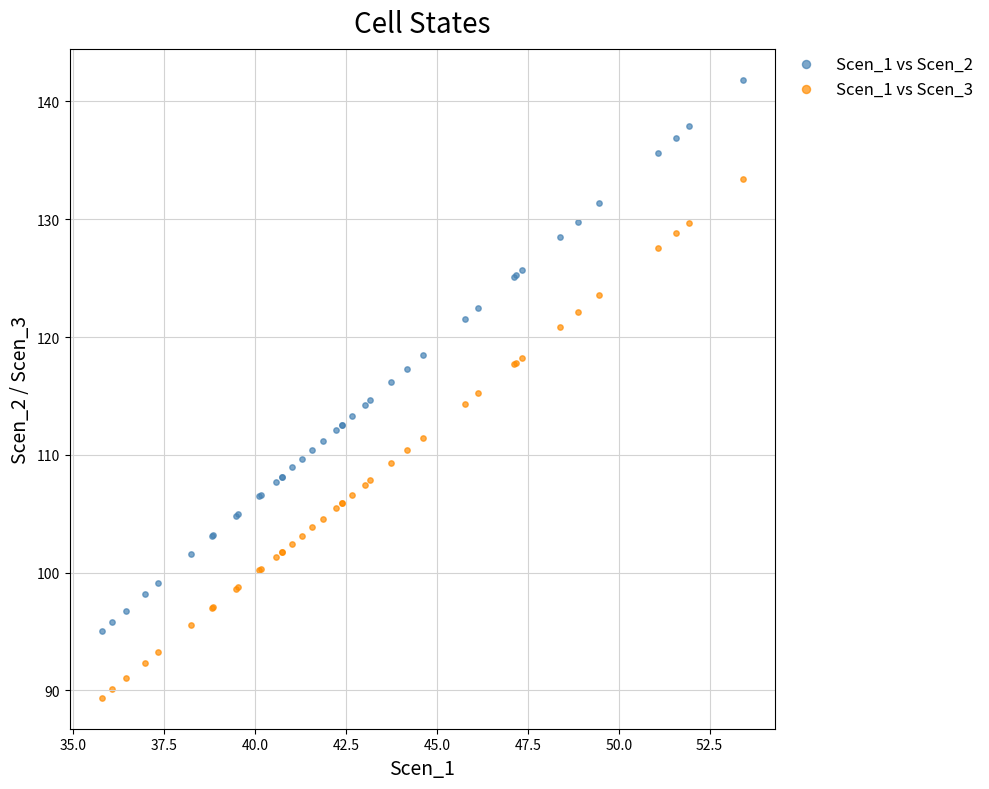

What is the X range (max minus min) for the scatter plot?

17.6